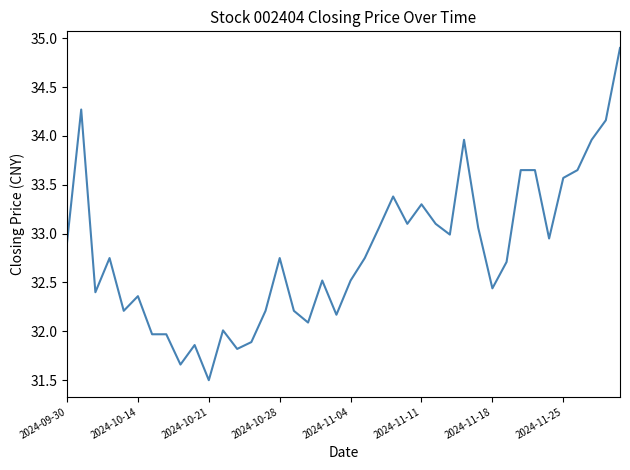

What is the greatest value displayed?

34.9